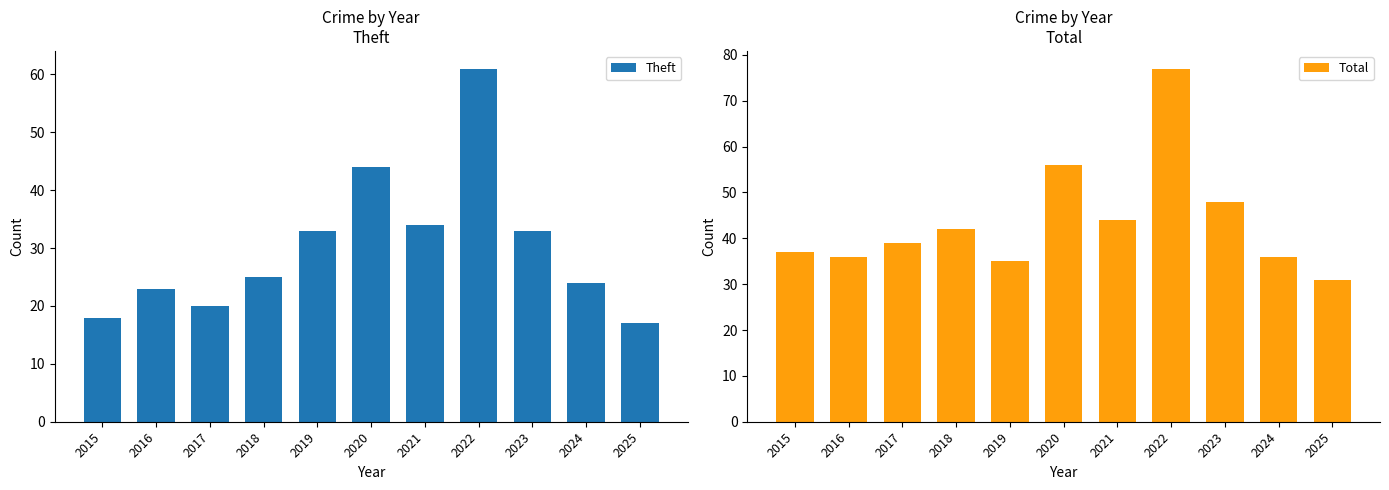

What is the total value across all series at 2017?

59